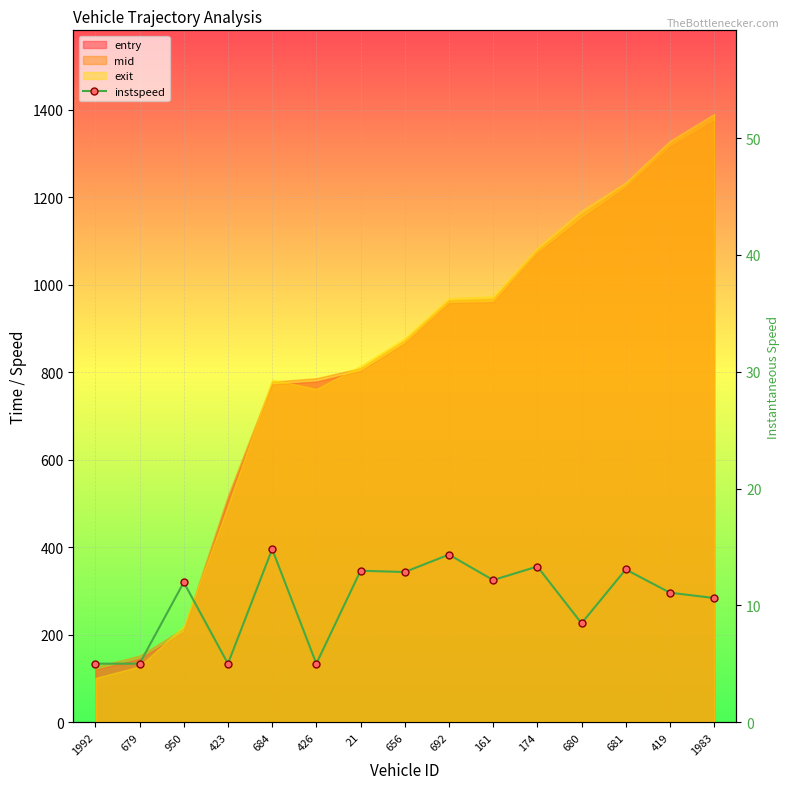

How many values exceed 11?

9